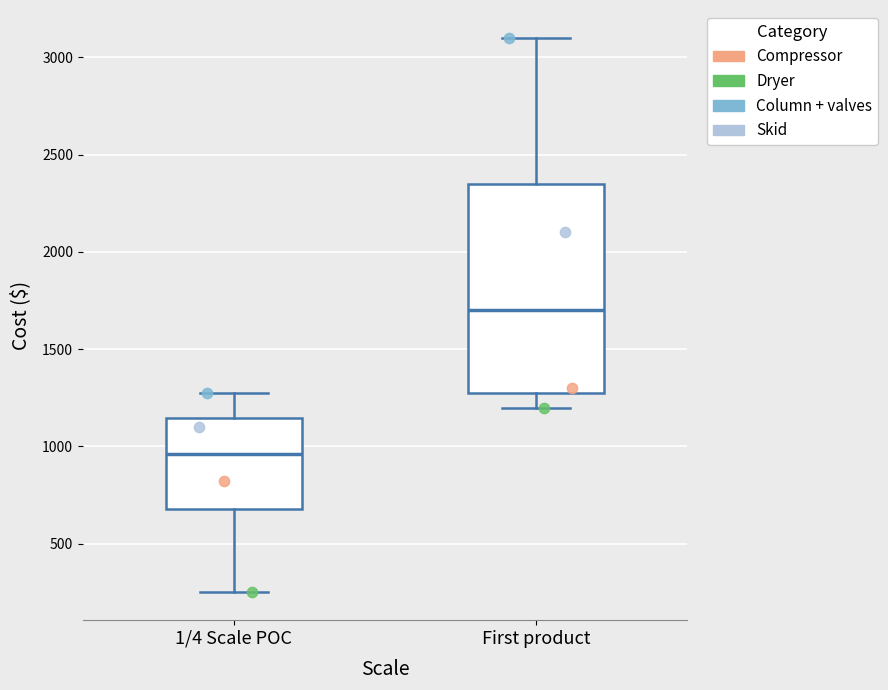

Reading left to right, transcribe this box plot: for each box, give where its median line is, the range the box spans, and where its two whiskers end, as read against the y-axis. The values are not printed on the chart, so give them approximately, as read against the axis.

1/4 Scale POC: median 950, box 700 to 1150, whiskers 250 to 1300
First product: median 1700, box 1300 to 2350, whiskers 1200 to 3100